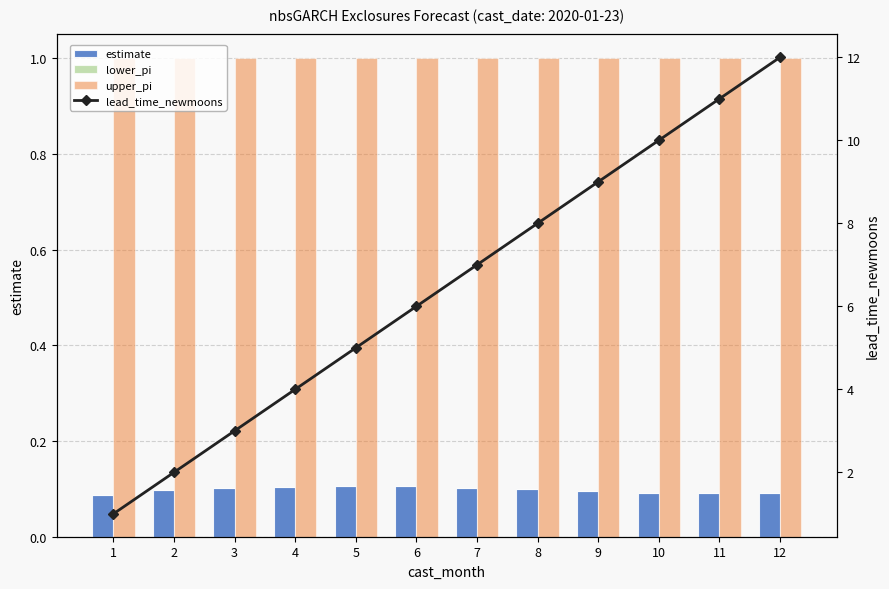

List the series in order of their peak value, highest first.

lead_time_newmoons, upper_pi, estimate, lower_pi